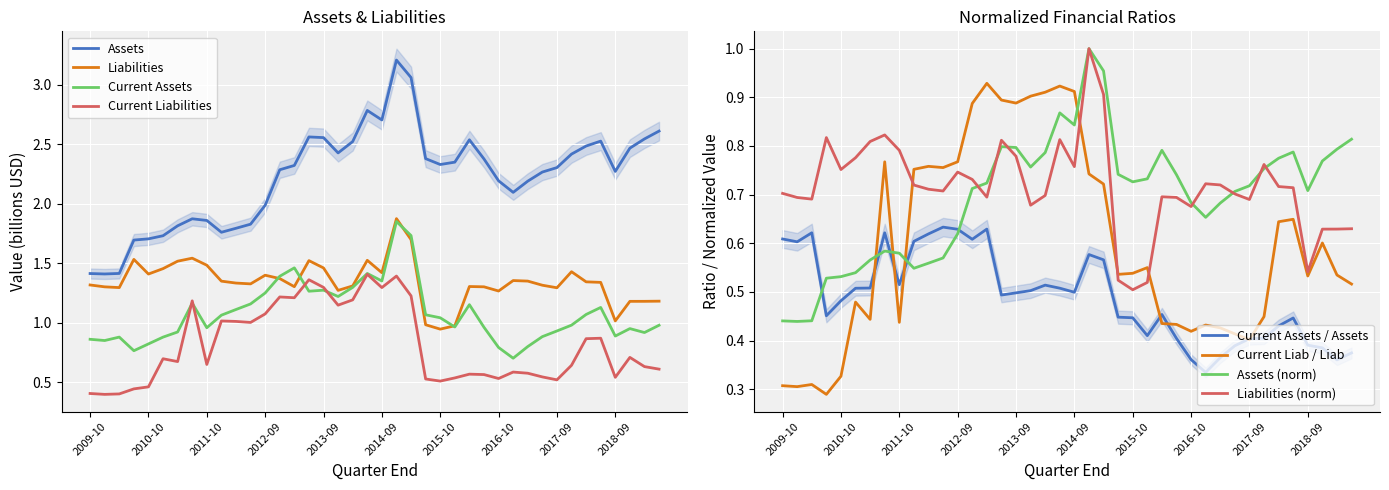

What is the sum of the Current Assets values at 2015-04-04 and 2018-06-30?

2.9